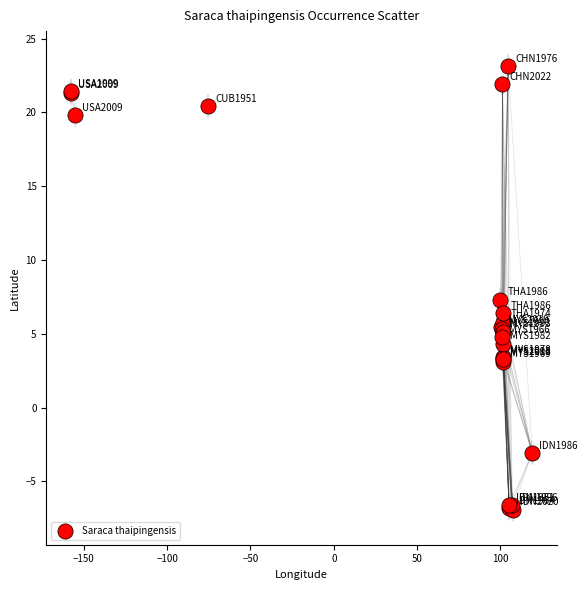

What Y value in the scatter plot is closest to 8?

7.3